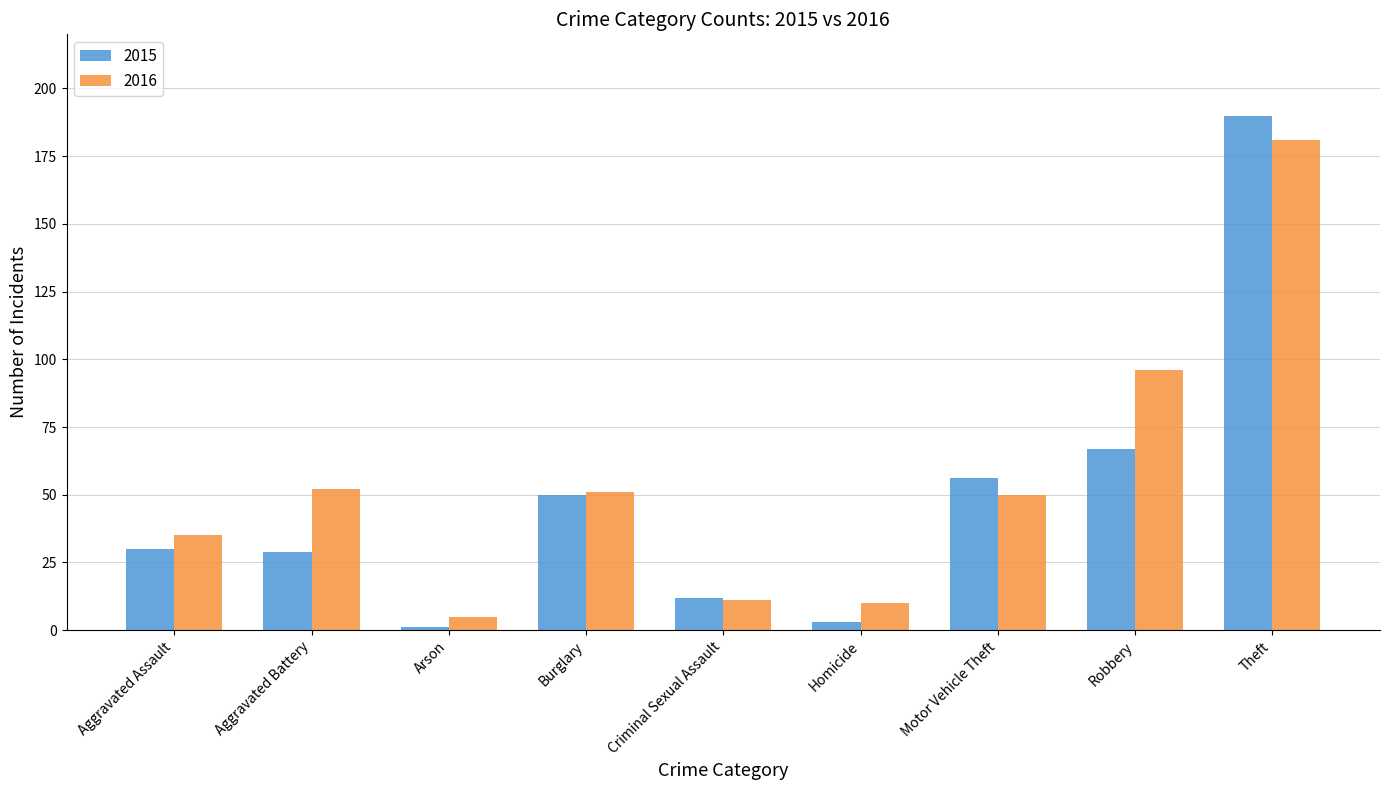

List the series in order of their peak value, highest first.

2015, 2016